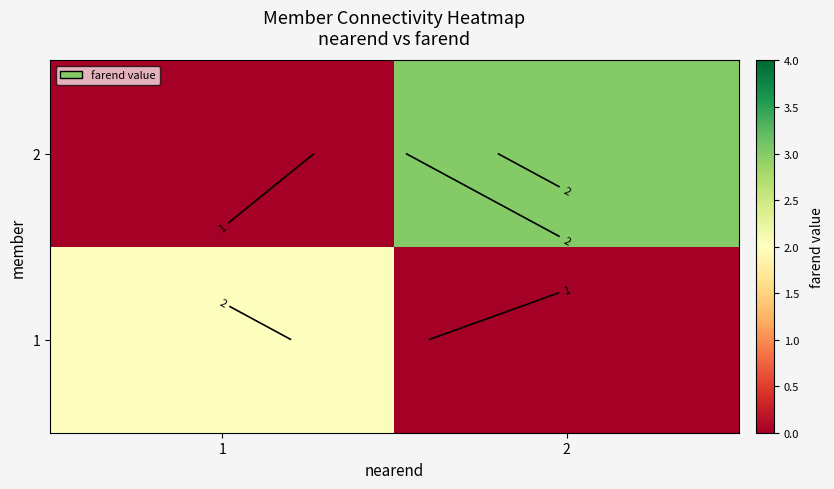

Count the 1 values in the range 0 to 2.

2